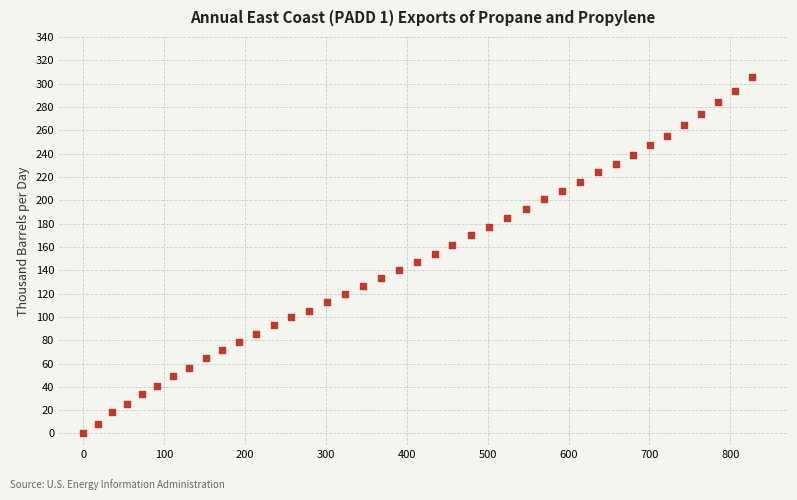

What is the range of Y values (max minus min)?

305.3